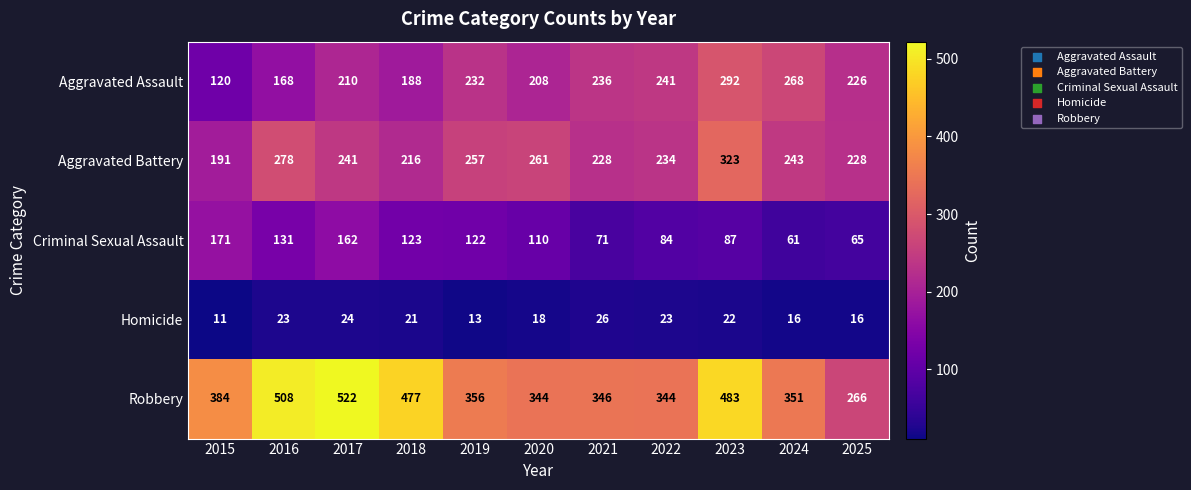

At which category is the sum across all series the highest?

2023